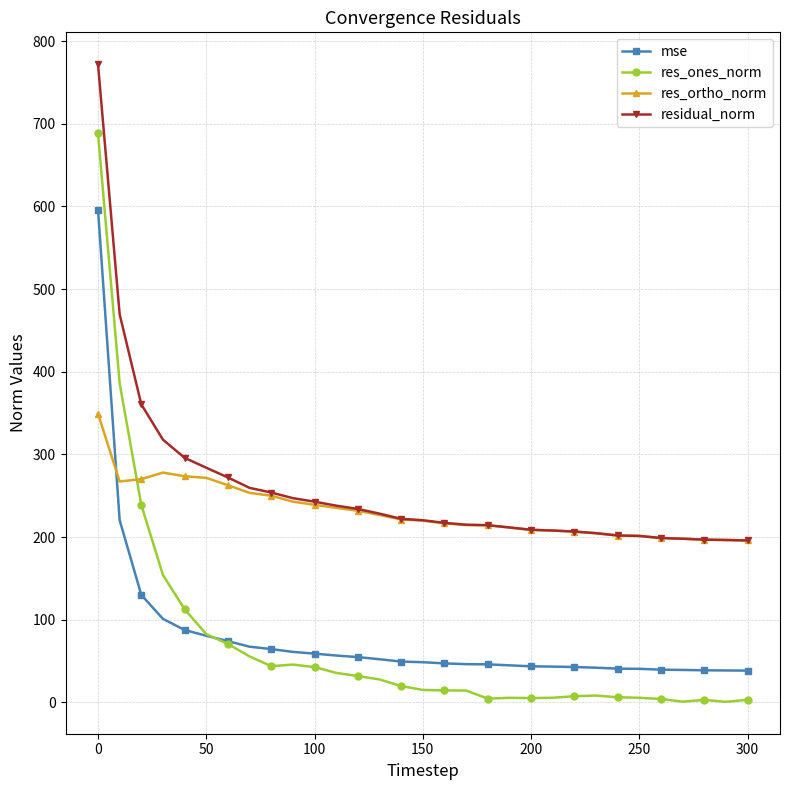

How many intersections are there between res_ortho_norm and mse?

1